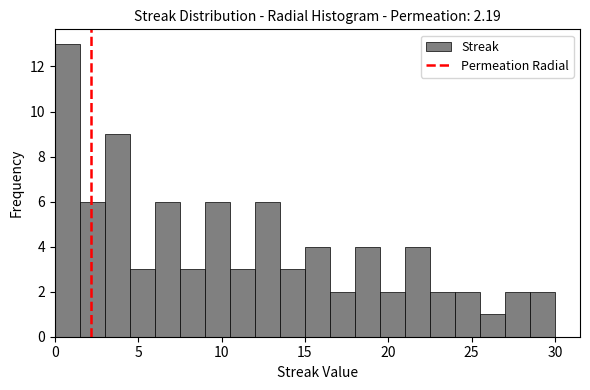

Read against the x-axis, roughly where is the centre of the tallest bar?

1.0